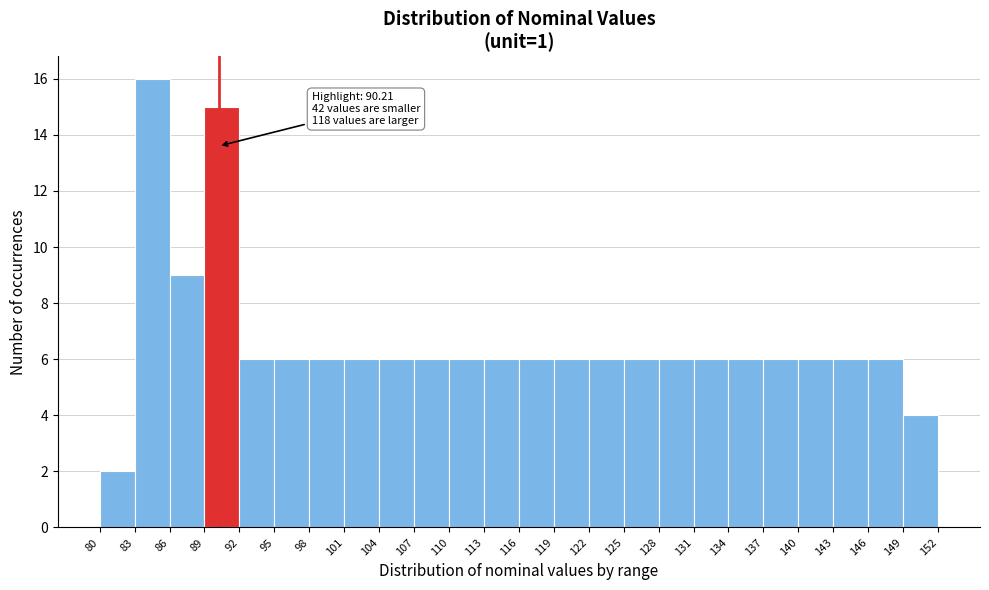

Over which range of the x-axis is the bar tallest?

83 to 86